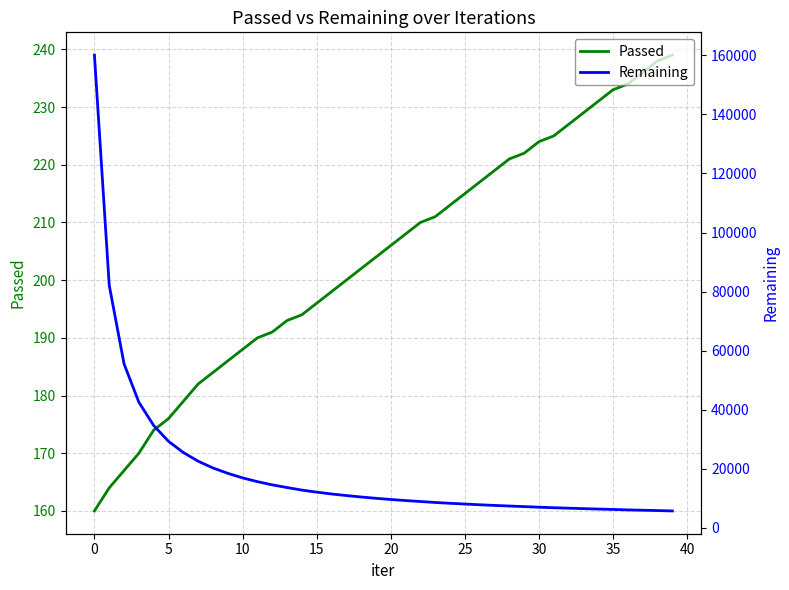

Rank the series by their maximum value, from highest to lowest.

Remaining, Passed